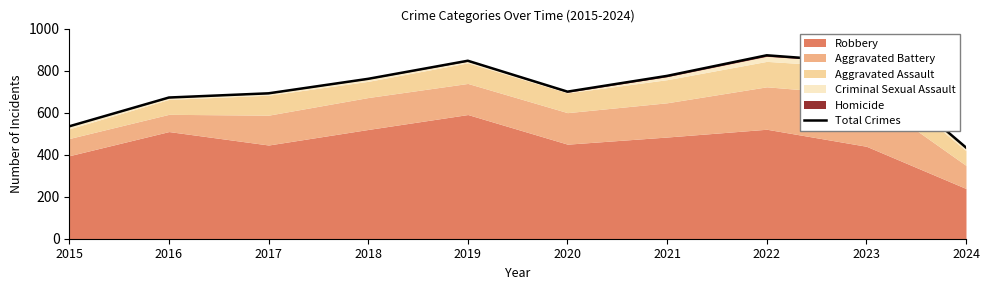

Does the chart display data point markers on the line(s)?

No